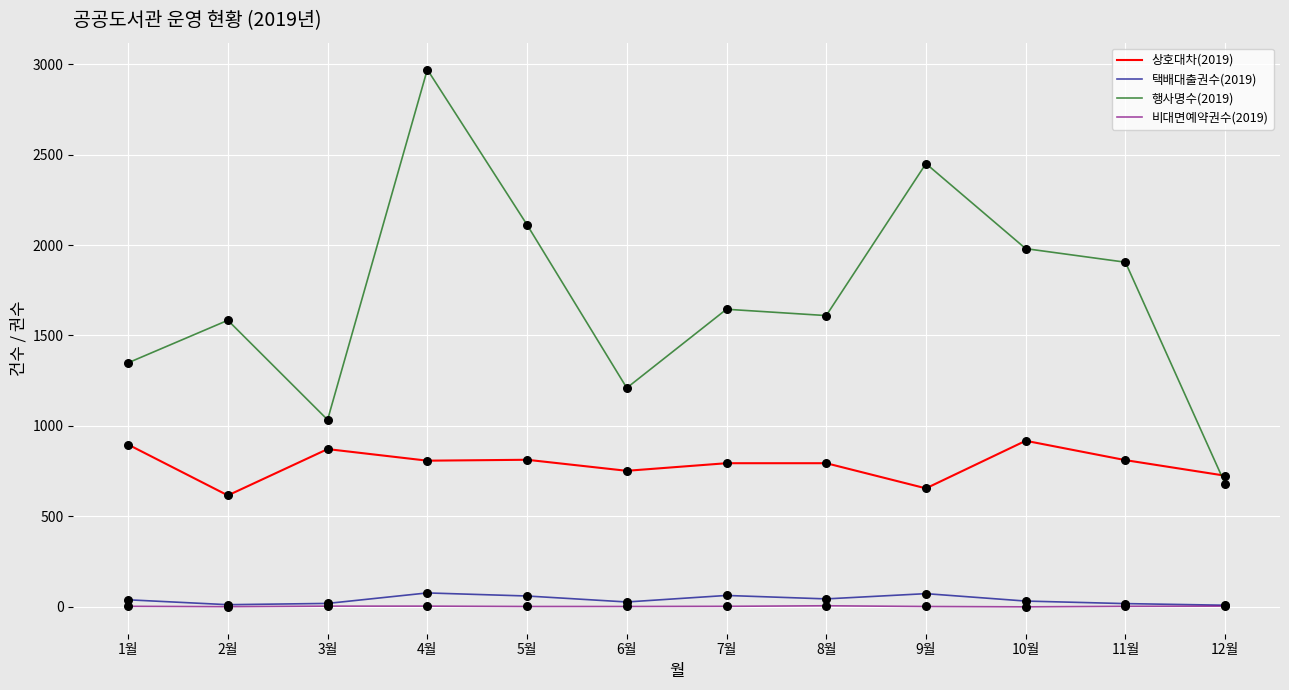

At which category is the sum across all series the highest?

4월